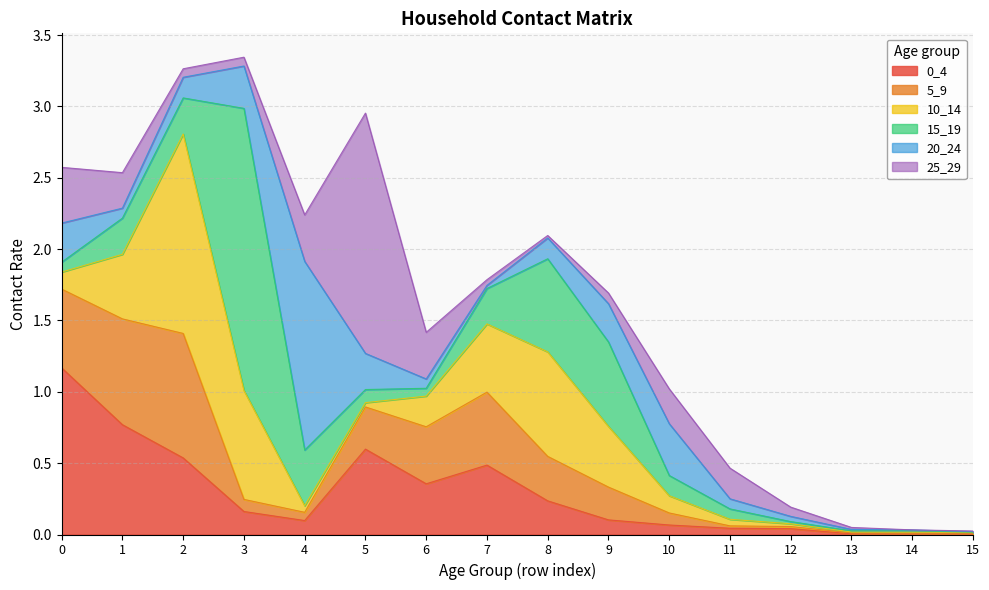

The value of 5_9 at 0 is 0.7. True or false?

False